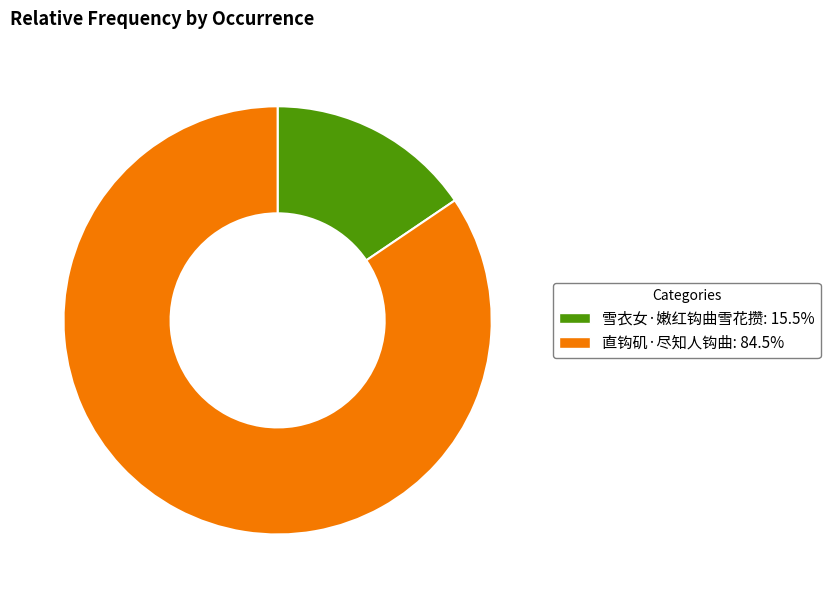

Approximately how many times larger is the value at 直钩矶·尽知人钩曲 compared to 雪衣女·嫩红钩曲雪花攒?

5.4